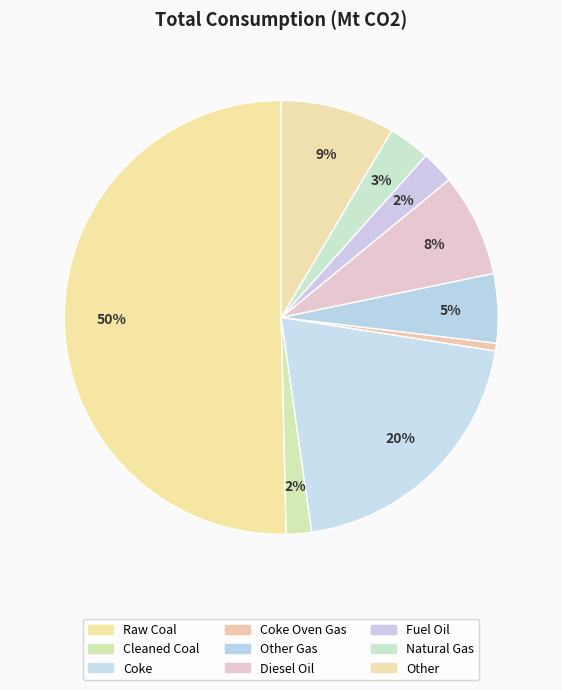

Count the number of slices in the pie.

9